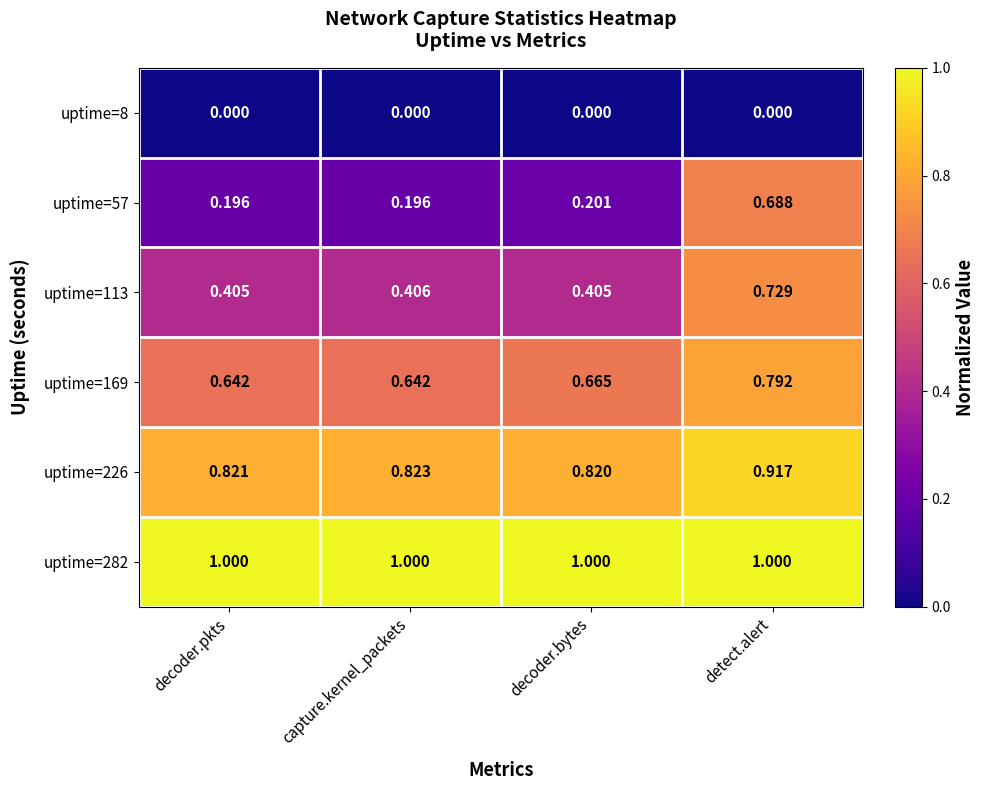

List the series in order of their peak value, highest first.

uptime=282, uptime=226, uptime=169, uptime=113, uptime=57, uptime=8